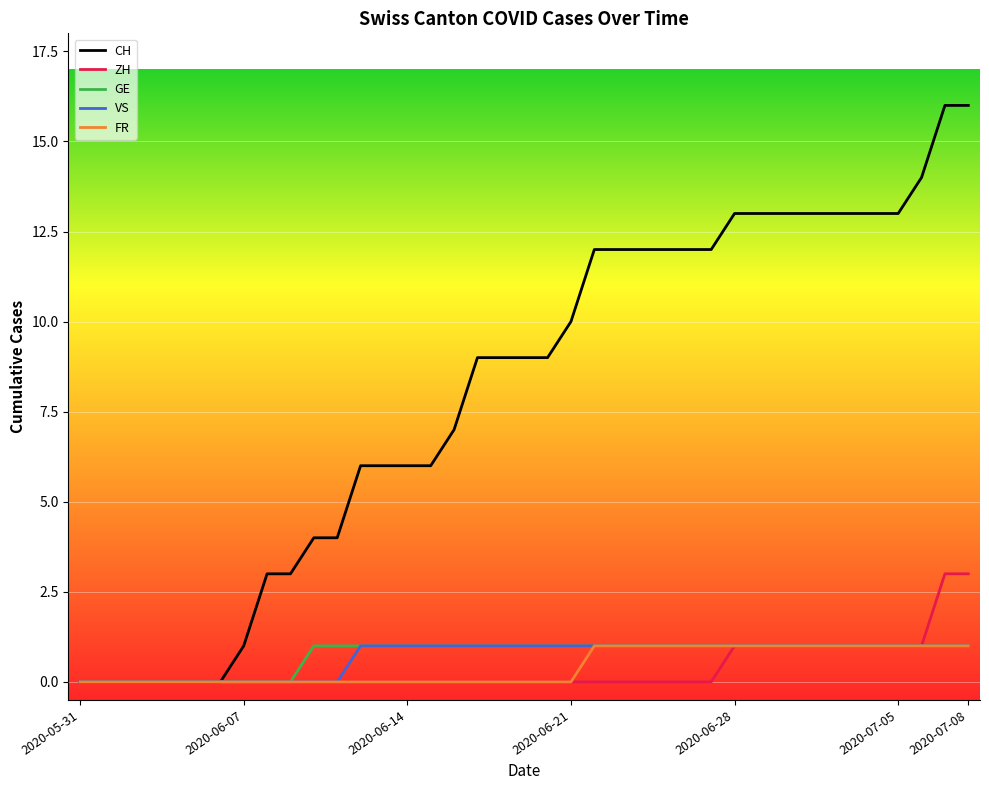

What is the maximum value for ZH?

3